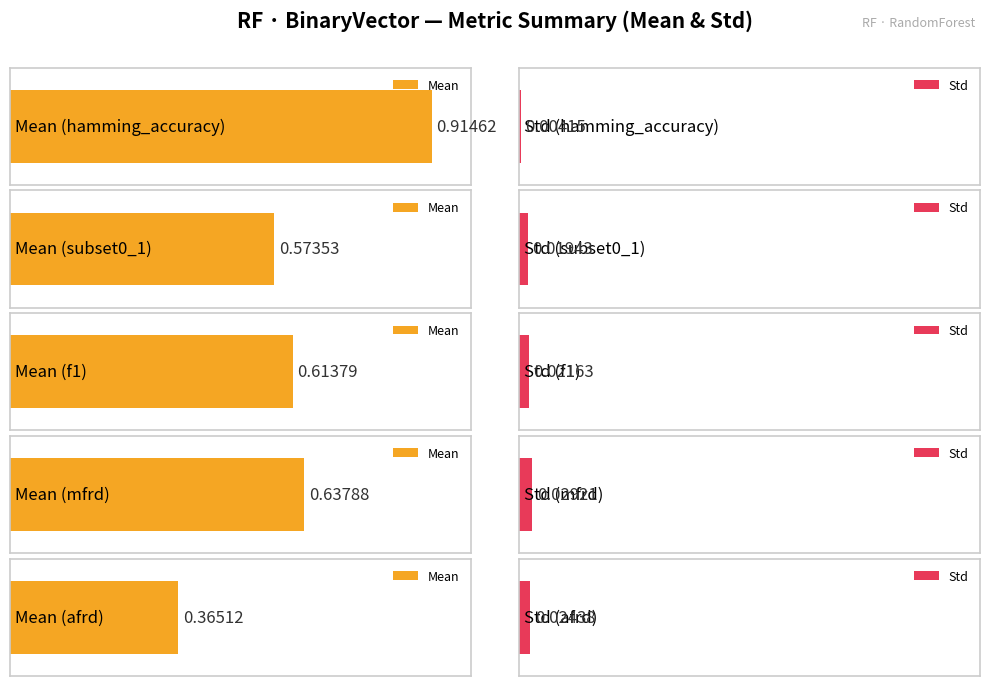

Where is Std nearest to the value 0?

hamming_accuracy